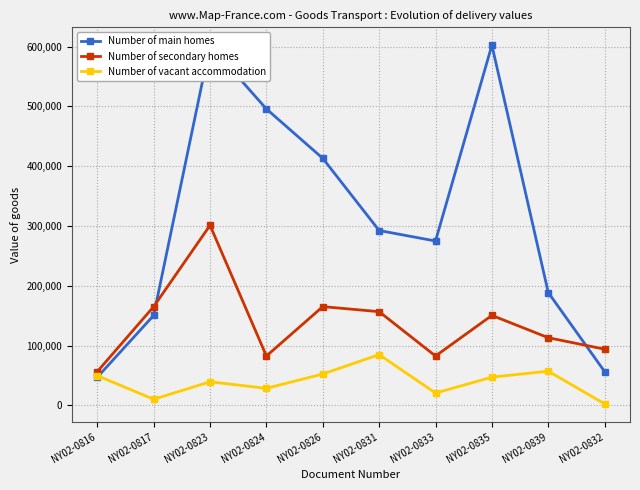

List the series in order of their overall mean, highest first.

Number of main homes, Number of secondary homes, Number of vacant accommodation